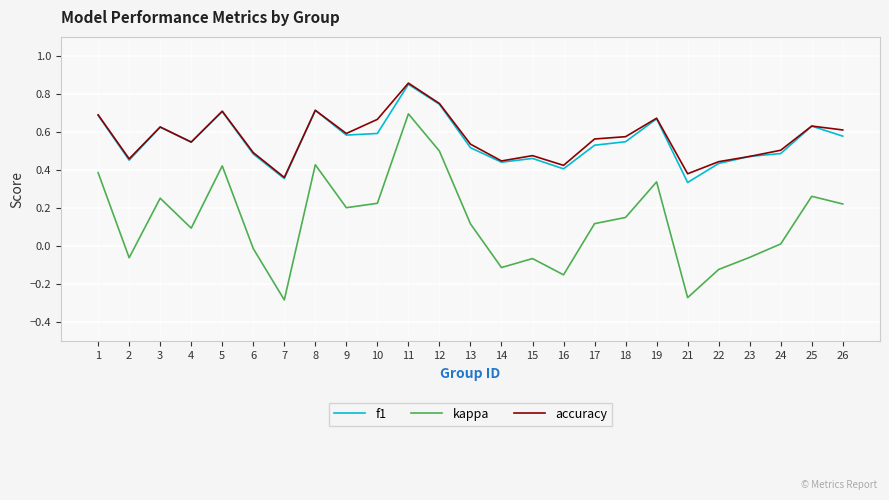

Rank the series at 17 from highest to lowest value.

accuracy, f1, kappa